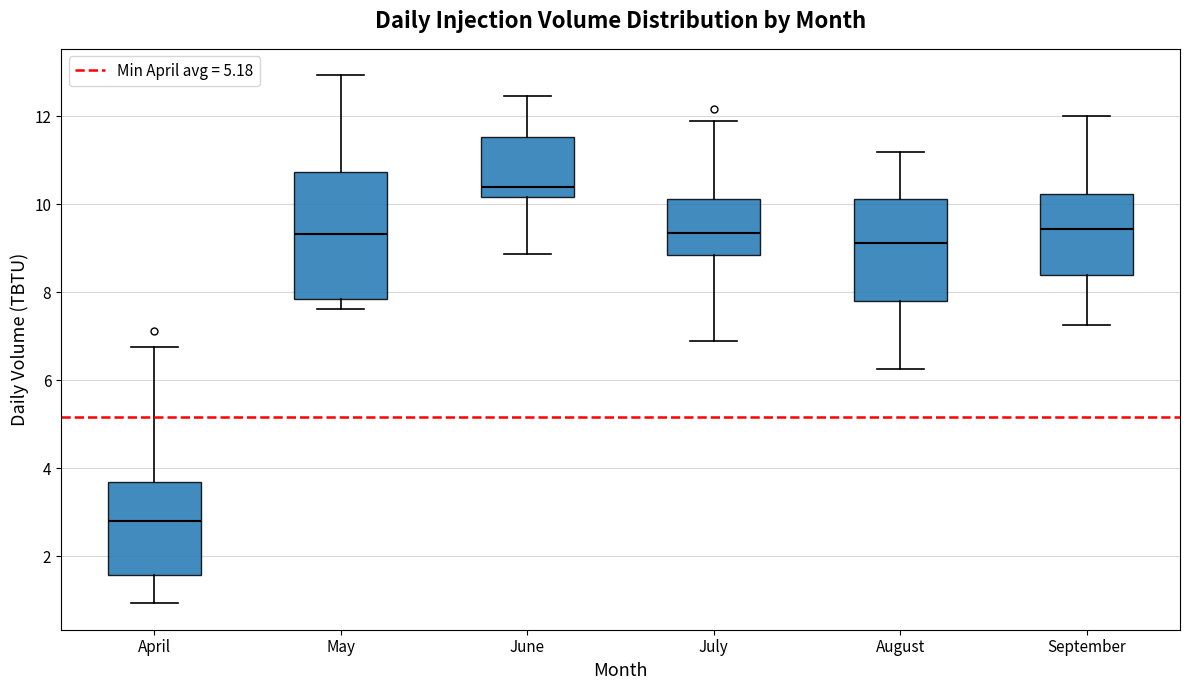

Reading left to right, read every box against the y-axis: the position of its median line, the range the box covers, and the ends of its whiskers. The values are not printed on the chart, so give them approximately, as read against the axis.

April: median 2.8, box 1.6 to 3.6, whiskers 1.0 to 6.8
May: median 9.4, box 7.8 to 10.8, whiskers 7.6 to 13.0
June: median 10.4, box 10.2 to 11.6, whiskers 8.8 to 12.4
July: median 9.4, box 8.8 to 10.2, whiskers 7.0 to 12.0
August: median 9.2, box 7.8 to 10.2, whiskers 6.2 to 11.2
September: median 9.4, box 8.4 to 10.2, whiskers 7.2 to 12.0